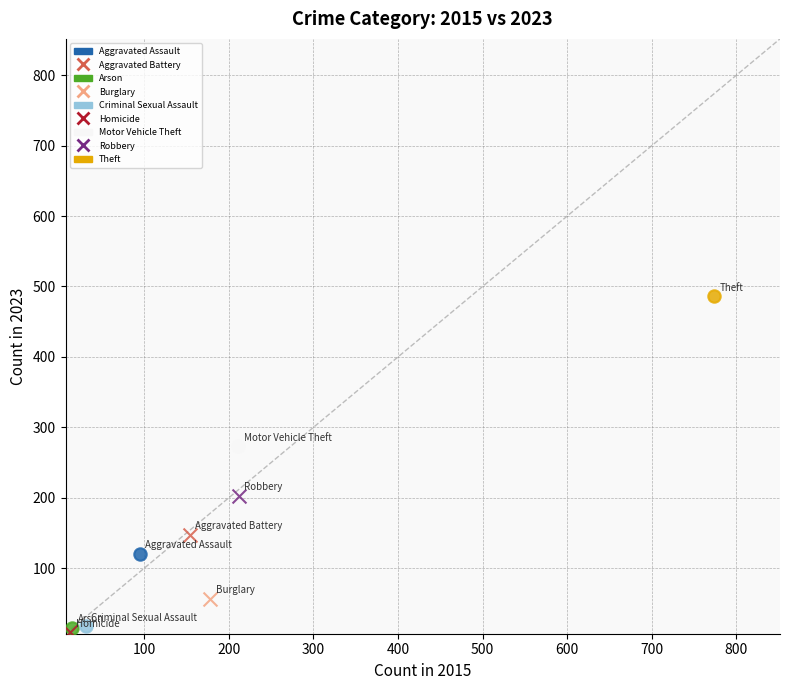

Which series reaches the maximum Y coordinate?

Theft